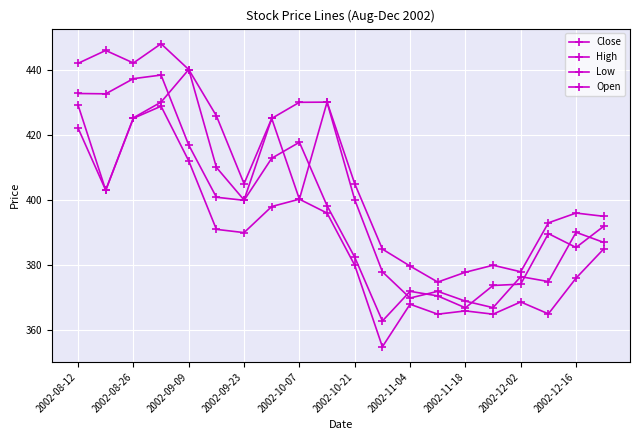

Count the number of categories in the chart.

20